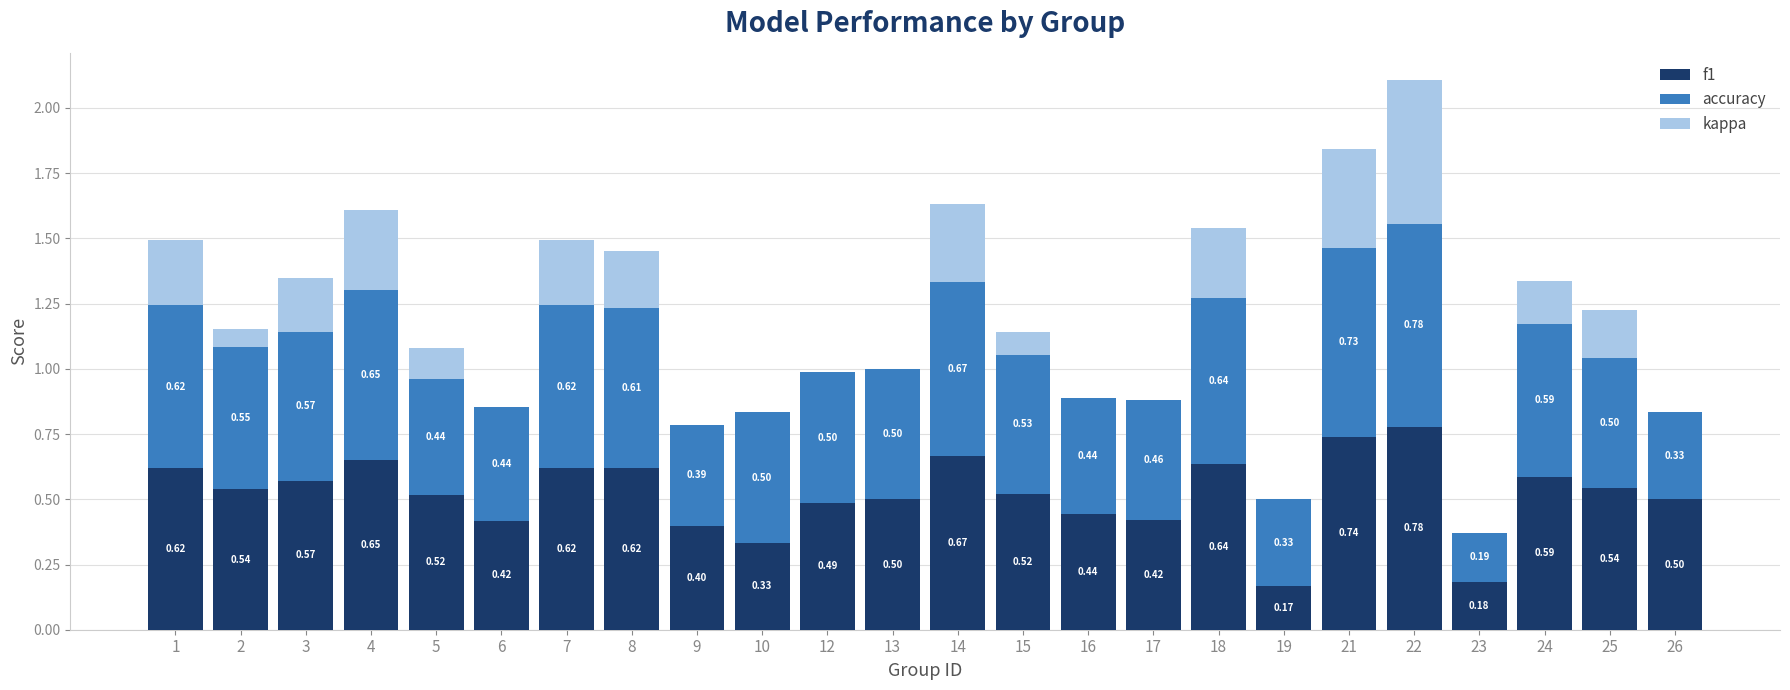

What is the total value across all series at 14?

1.6